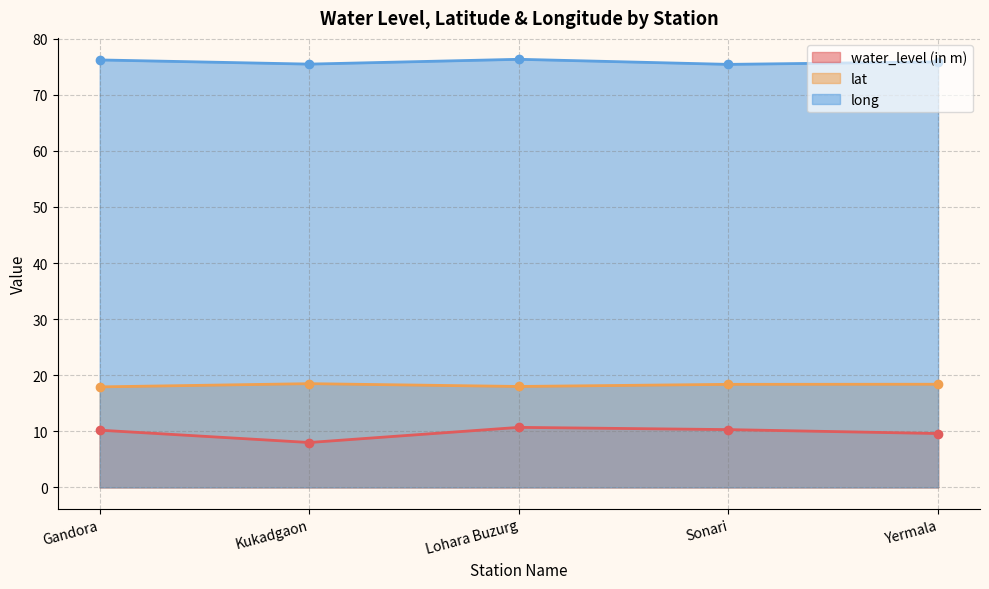

Does the chart display data point markers on the line(s)?

Yes